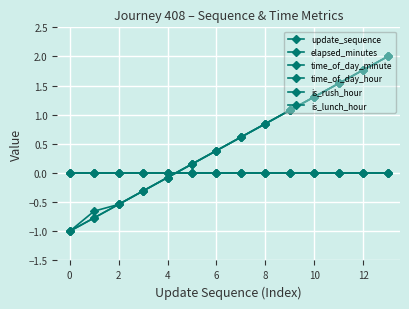

Where is time_of_day_minute nearest to the value 0?

4